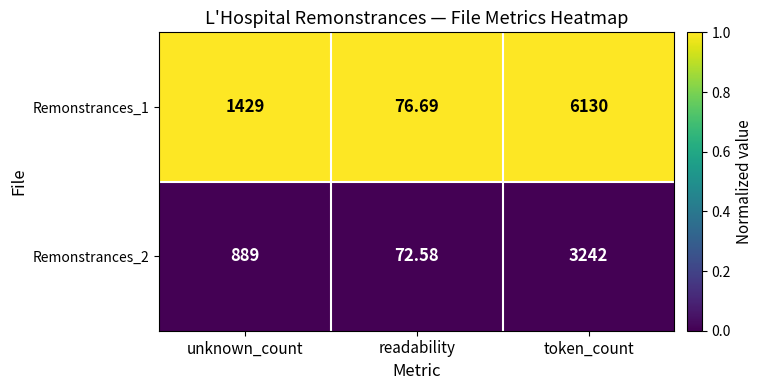

List the series in order of their peak value, lowest first.

Remonstrances_2, Remonstrances_1